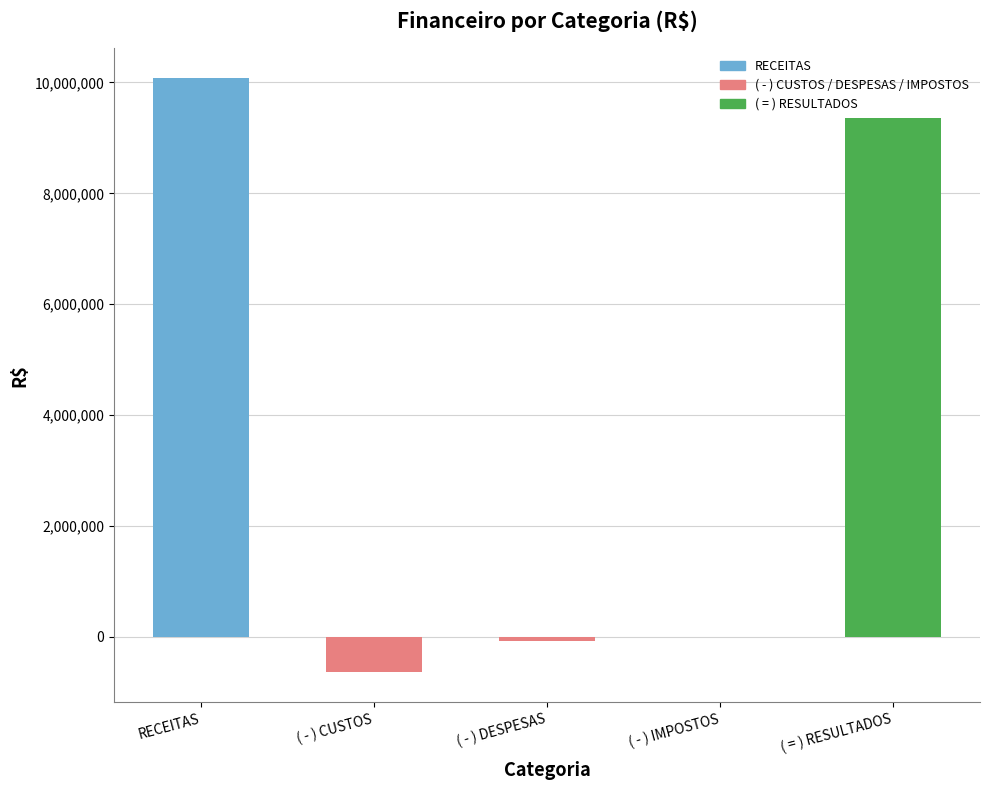

At which category is the sum across all series the highest?

RECEITAS